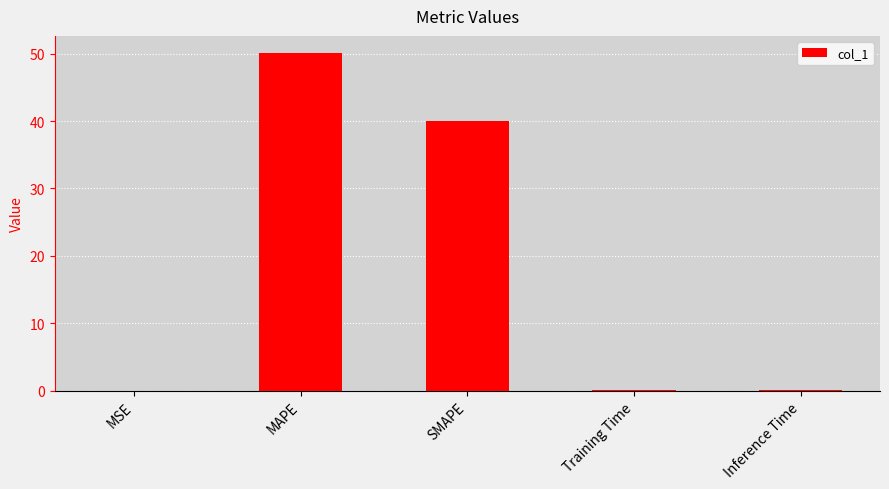

What is the greatest value displayed?

50.1